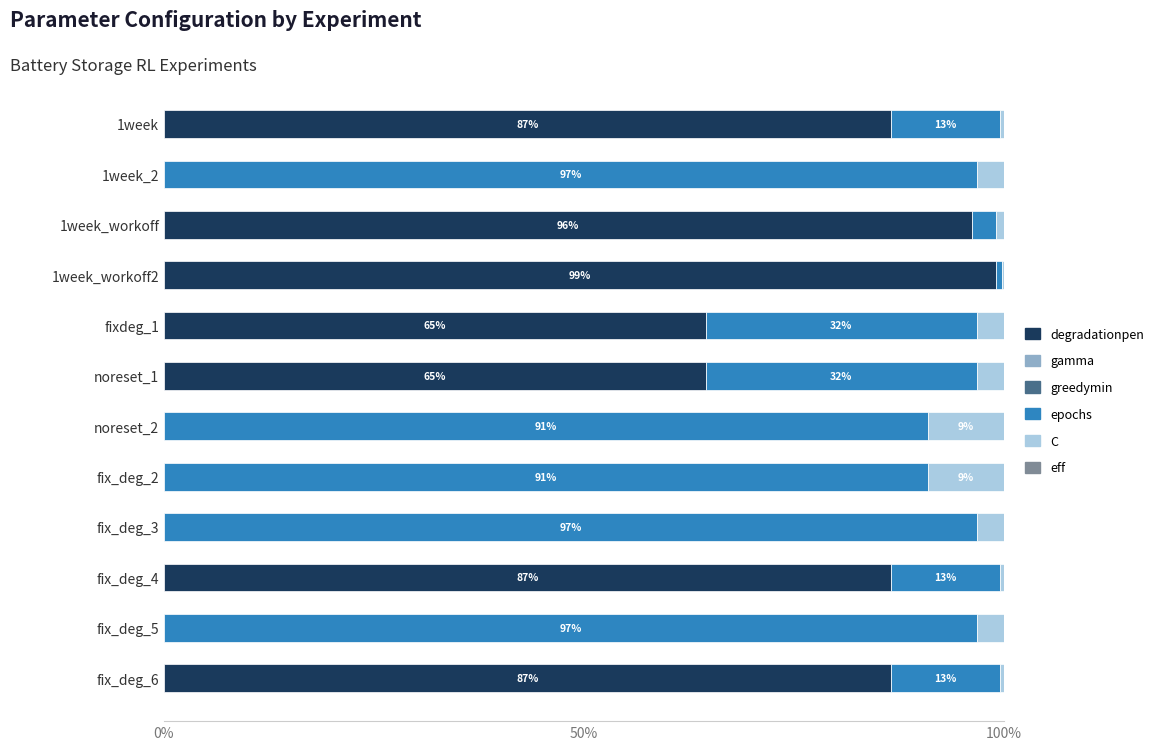

The degradationpen series shows 0.0 at fix_deg_3. True or false?

True